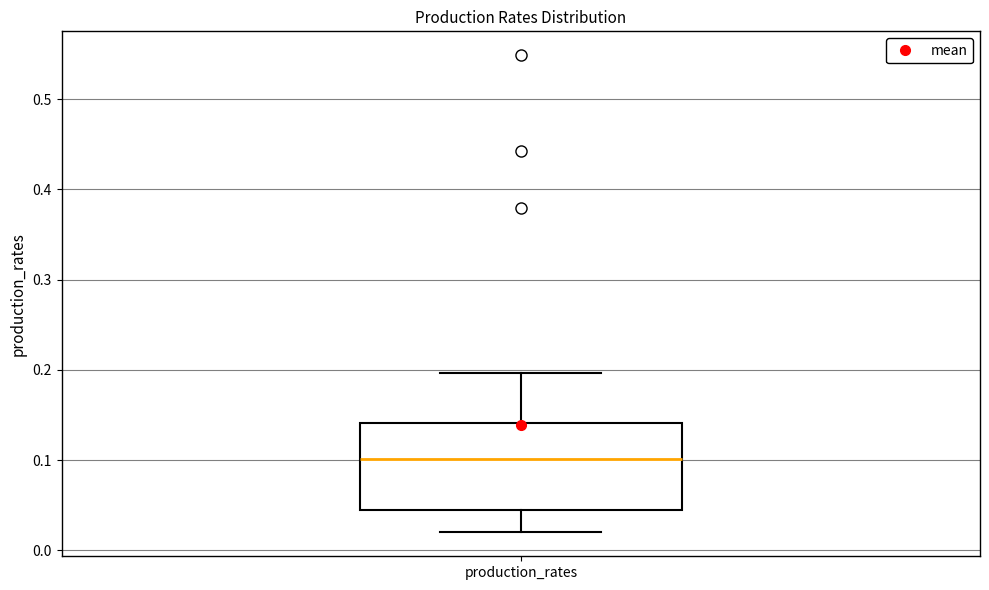

Read this box plot against the y-axis: the position of the median line, the range covered by the box, and the ends of both whiskers. The values are not printed on the chart, so give them approximately, as read against the axis.

median 0.10, box 0.04 to 0.14, whiskers 0.02 to 0.20